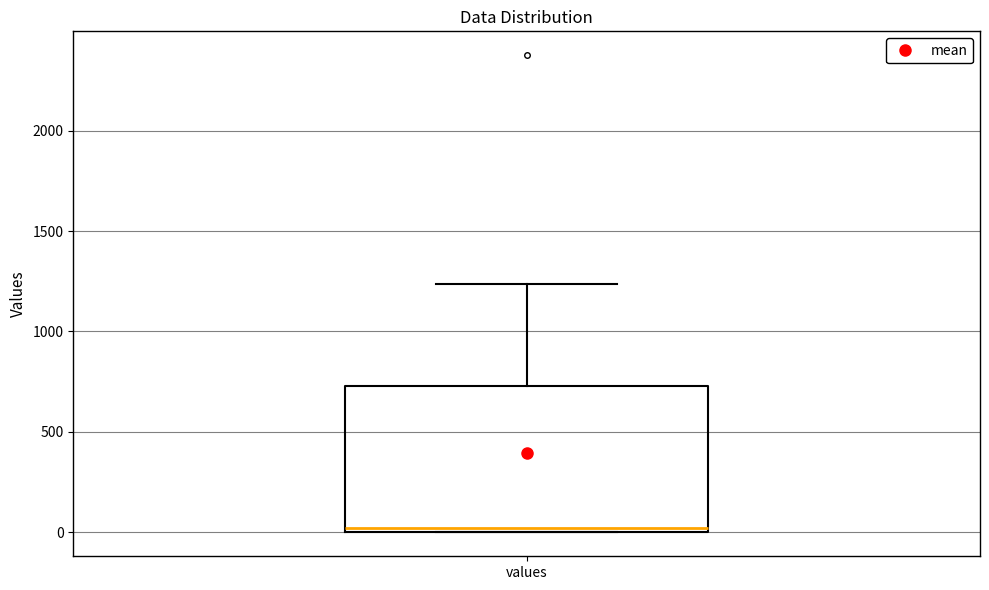

Where is the lower edge of the box for values on the y-axis? The values are not printed on the chart, so give them approximately, as read against the axis.

0